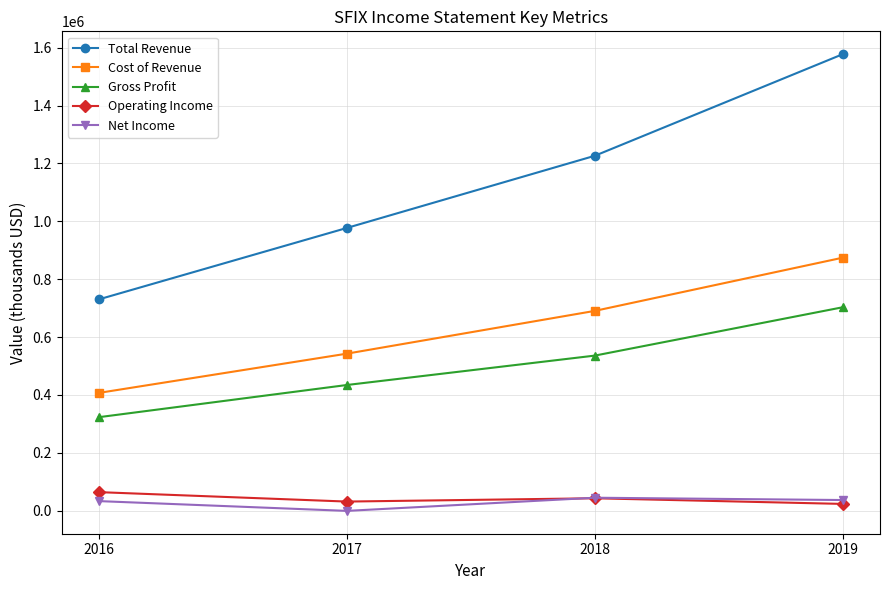

Which series has the largest range (max minus min)?

Total Revenue